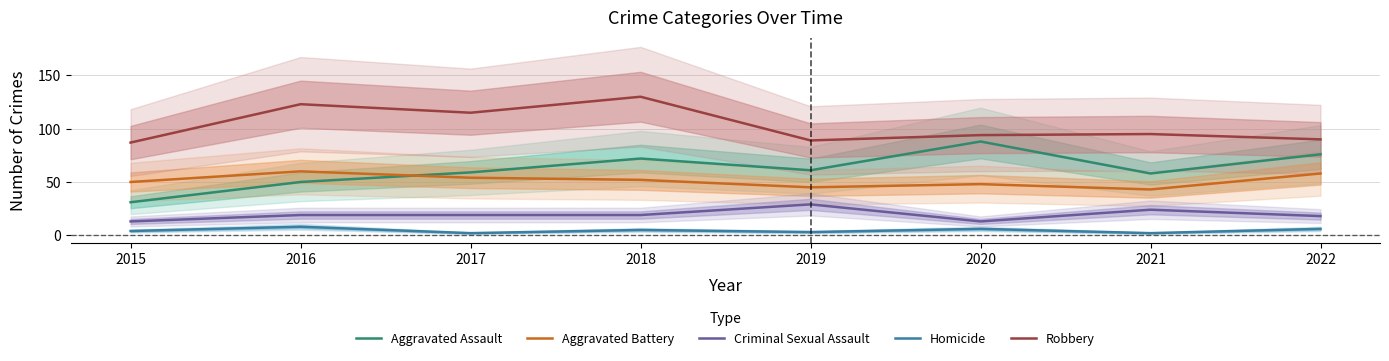

At which category is the sum across all series the highest?

2018